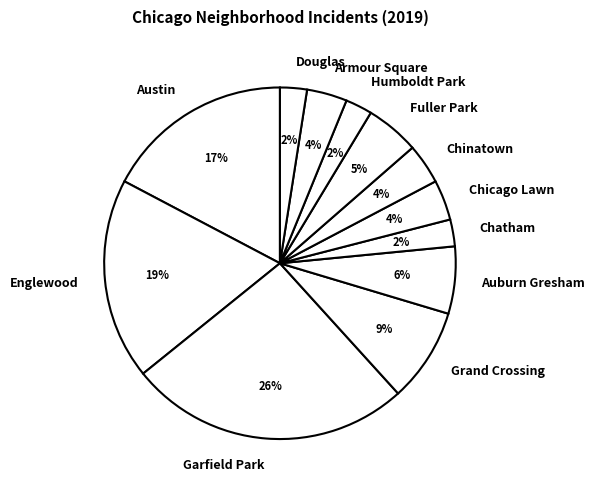

Is Auburn Gresham the majority of the pie?

No